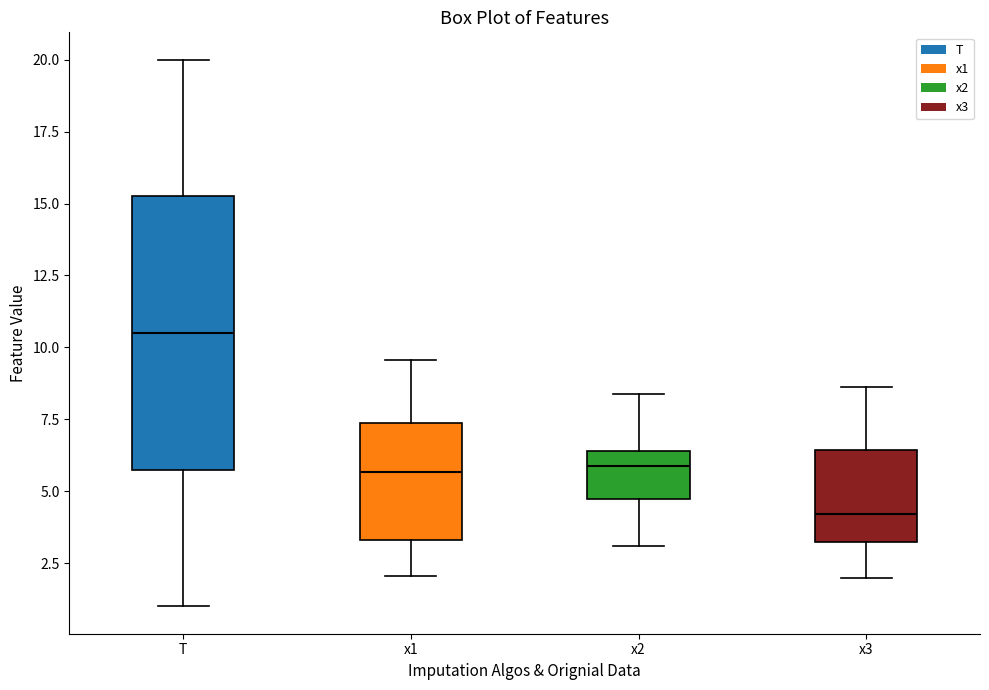

Reading left to right, transcribe this box plot: for each box, give where its median line is, the range the box spans, and where its two whiskers end, as read against the y-axis. The values are not printed on the chart, so give them approximately, as read against the axis.

T: median 10.5, box 6.0 to 15.5, whiskers 1.0 to 20.0
x1: median 5.5, box 3.5 to 7.5, whiskers 2.0 to 9.5
x2: median 6.0, box 4.5 to 6.5, whiskers 3.0 to 8.5
x3: median 4.0, box 3.0 to 6.5, whiskers 2.0 to 8.5